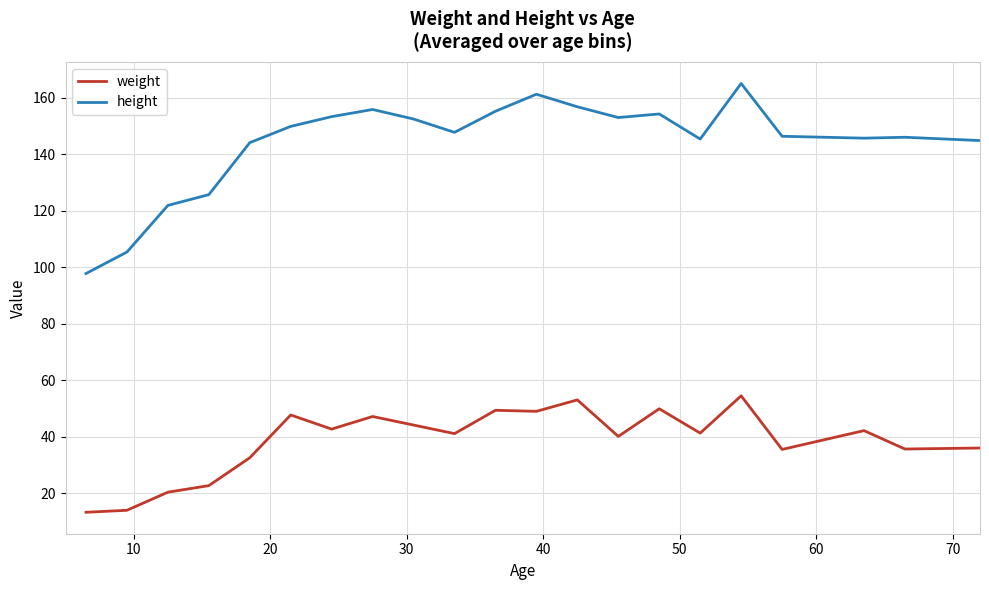

Which series has the largest total across all categories?

height